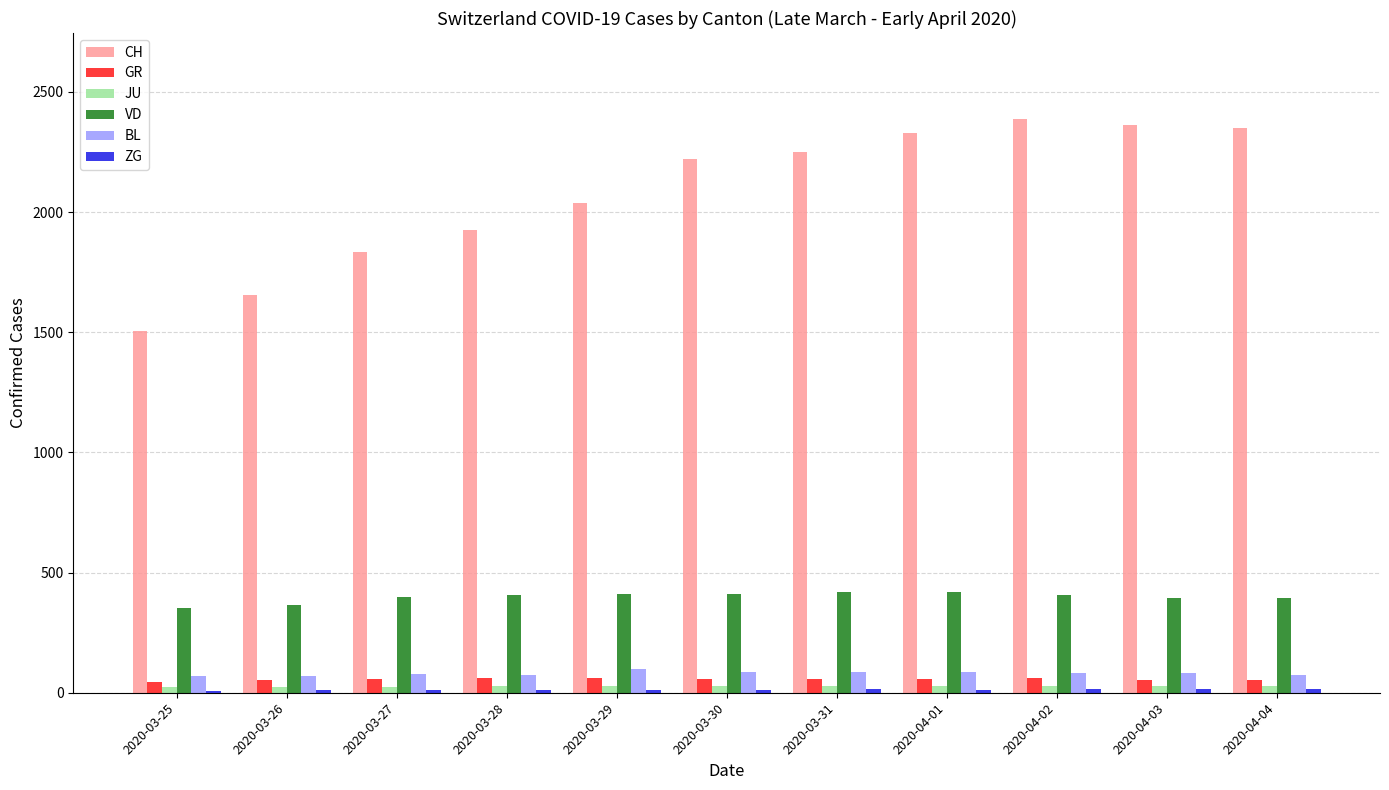

What value does the GR series have at 2020-04-03?

51